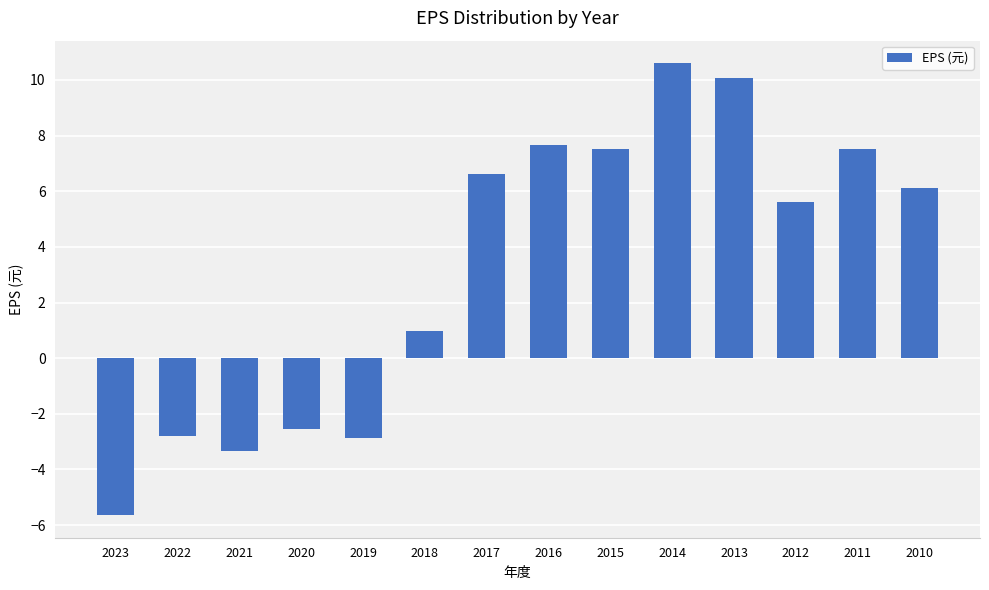

What is the ratio of the value at 2016 to the value at 2017?

1.2